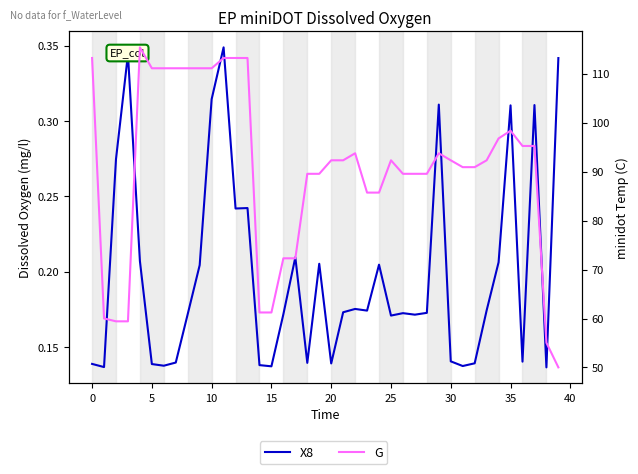

Does the chart display data point markers on the line(s)?

No